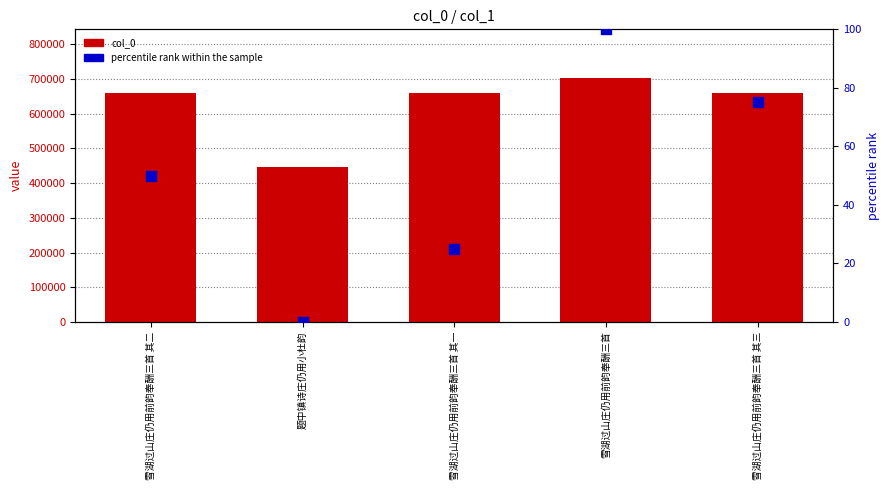

Which series has the largest Y range (max minus min)?

col_0